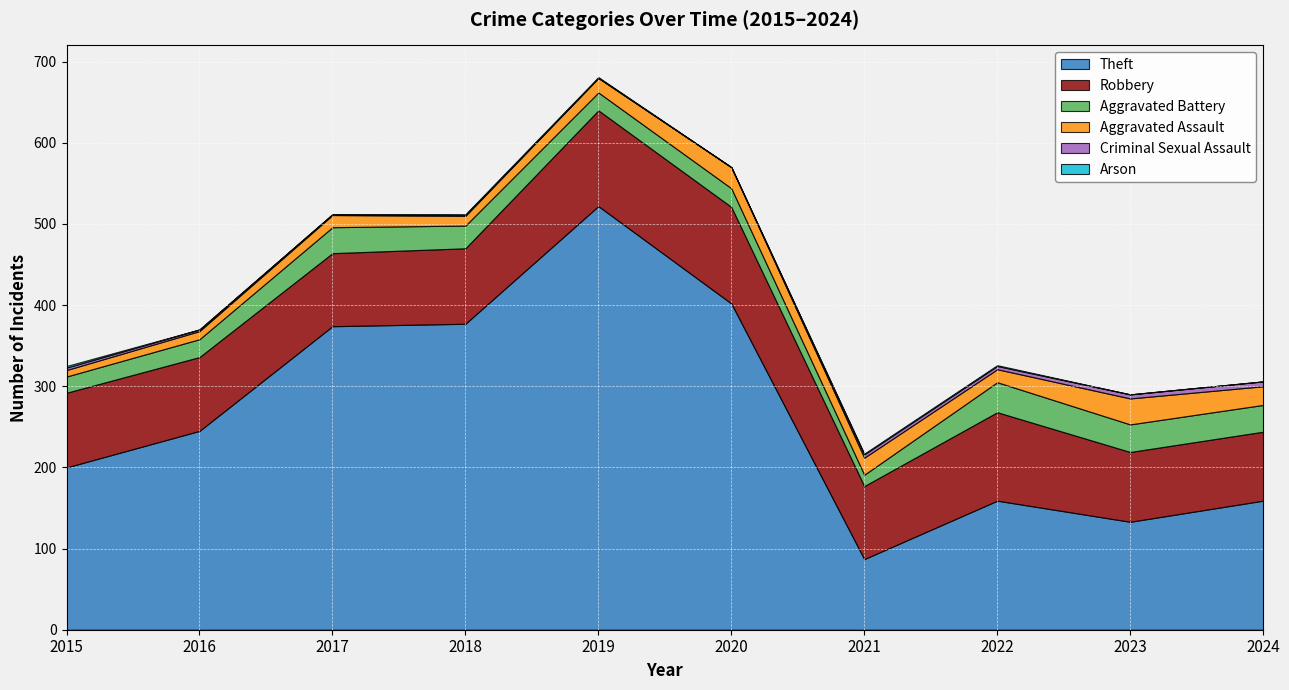

Which series has the widest spread of values?

Theft